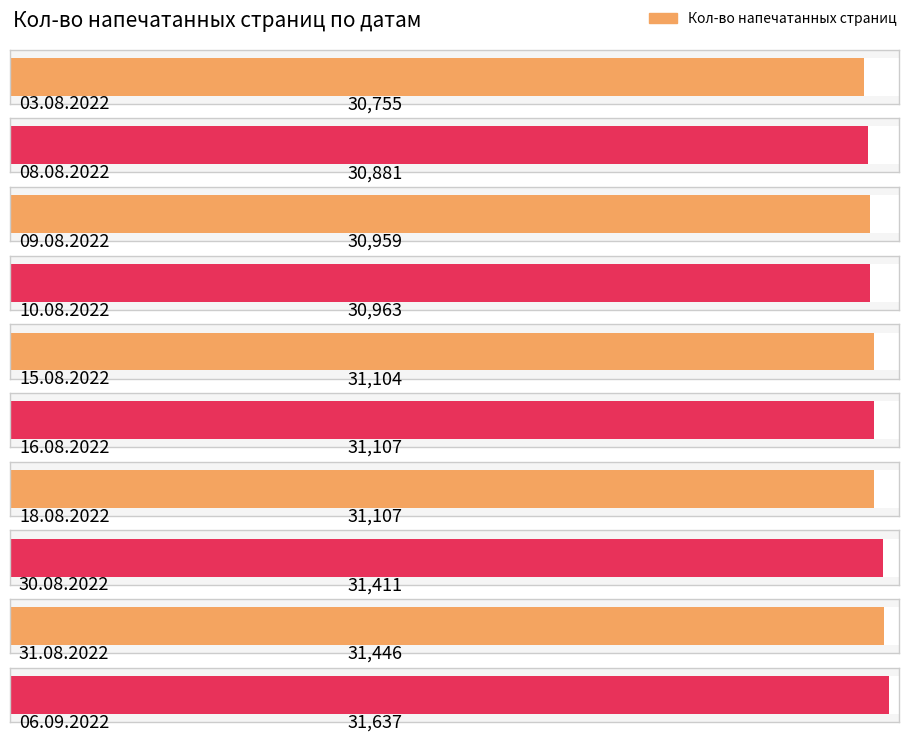

Is it true that the value at 31.08.2022 is 31446?

True